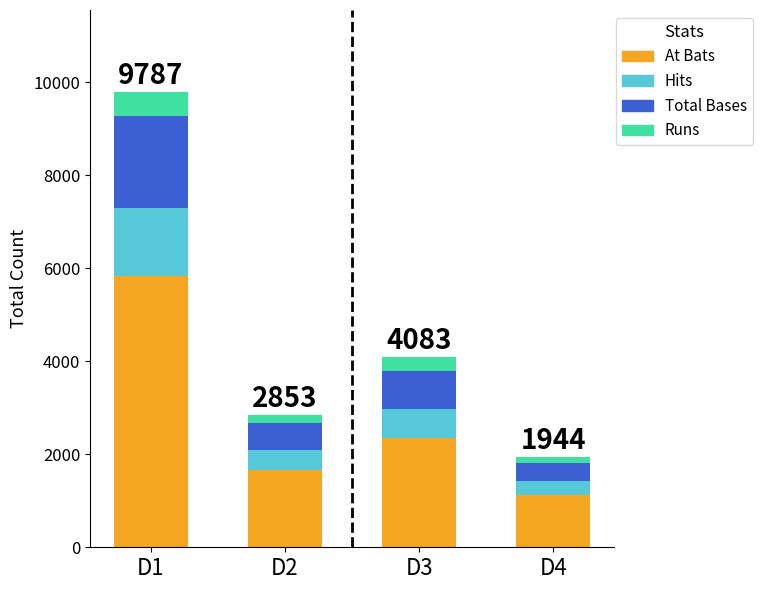

How many bars are there in total?

4